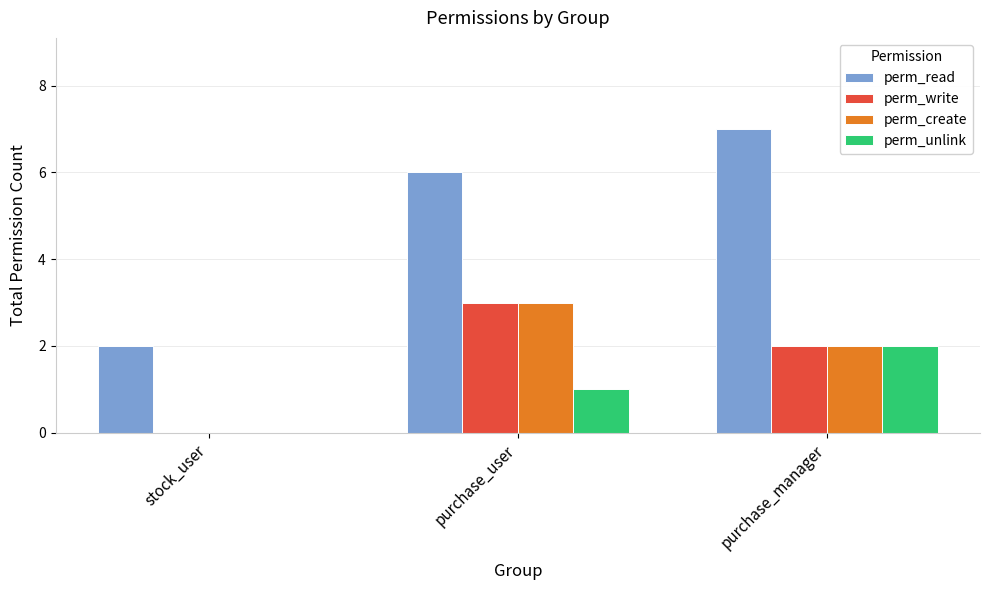

Is it true that perm_create equals 1 at purchase_user?

False